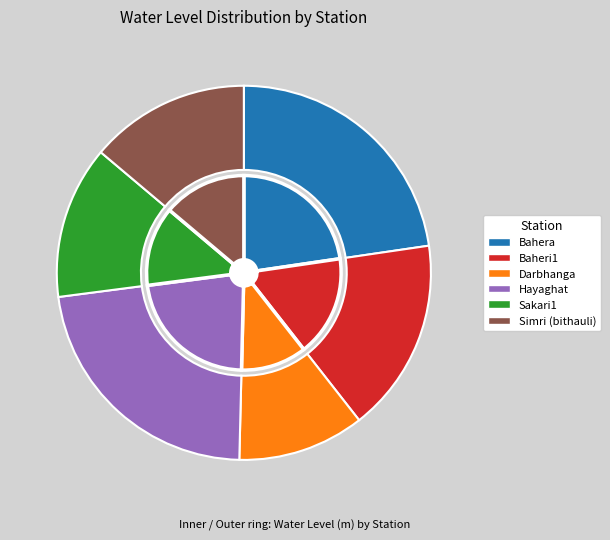

What is the change in value from Bahera to Simri (bithauli)?

-1.4